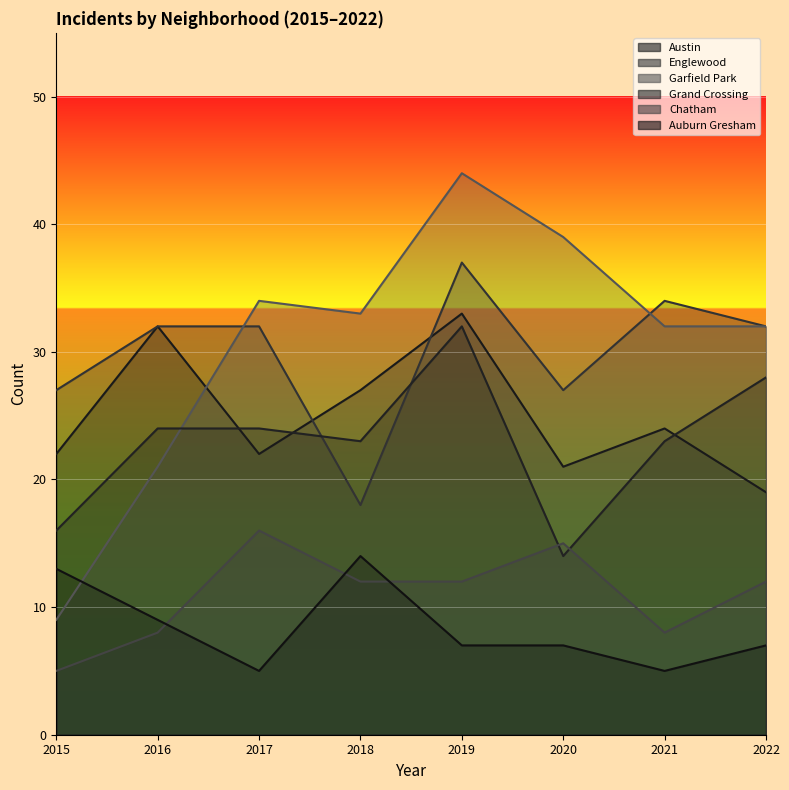

Which label corresponds to the smallest value in the chart?

2015